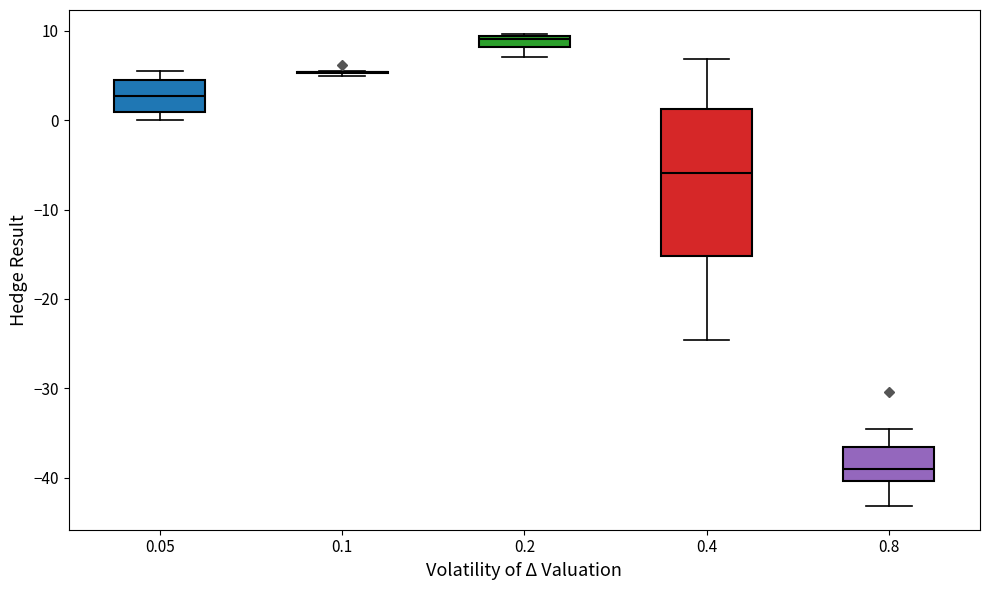

Comparing the boxes themselves (not the whiskers), which one is the tallest?

0.4